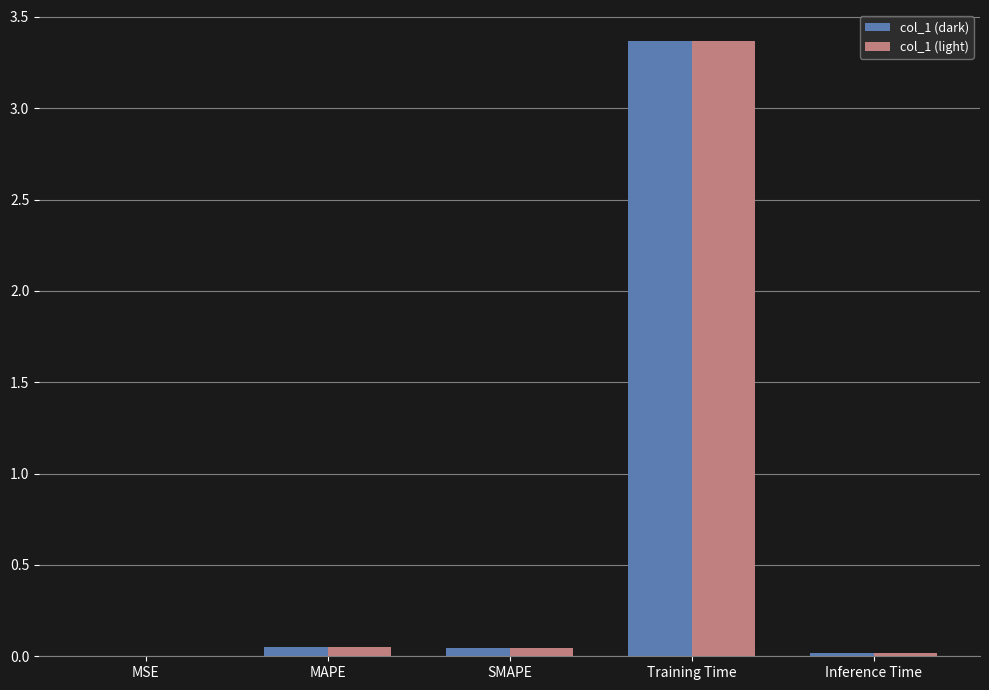

At which category is the sum across all series the highest?

Training Time